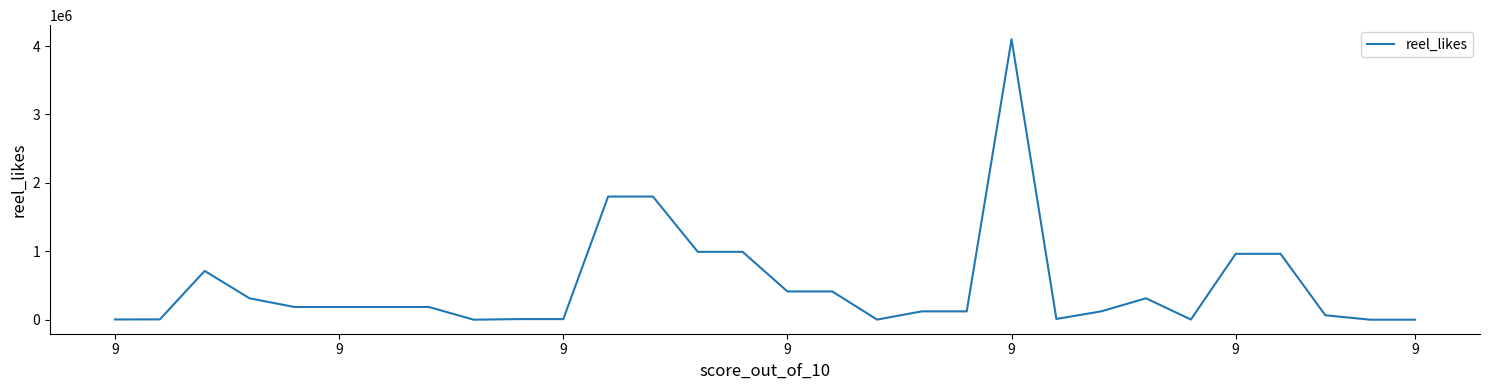

What is the greatest value displayed?

4100000